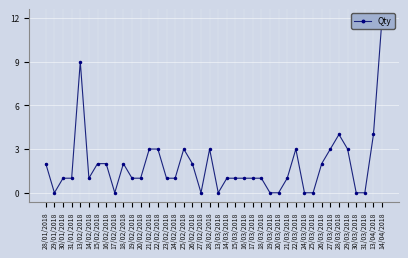

Reading left to right, extract all data points from this chart.

2	0	1	1	9	1	2	2	0	2	1	1	3	3	1	1	3	2	0	3	0	1	1	1	1	1	0	0	1	3	0	0	2	3	4	3	0	0	4	12